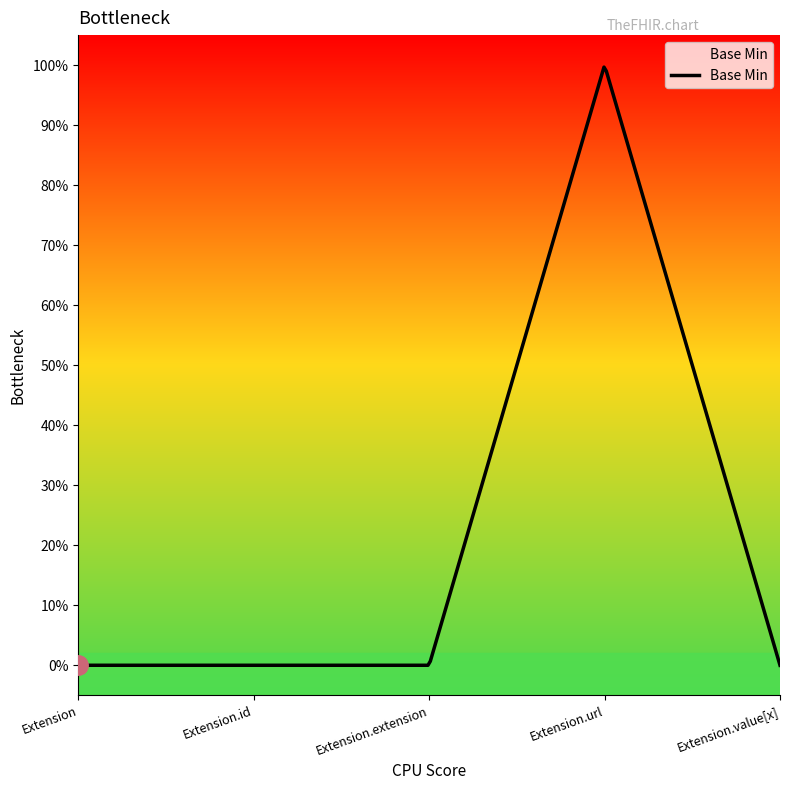

List the labels in order of value, smallest first.

Extension, Extension.id, Extension.extension, Extension.value[x], Extension.url